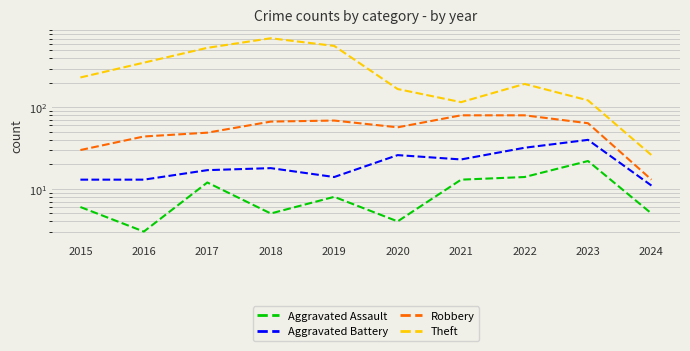

Where is Robbery nearest to the value 46?

2016